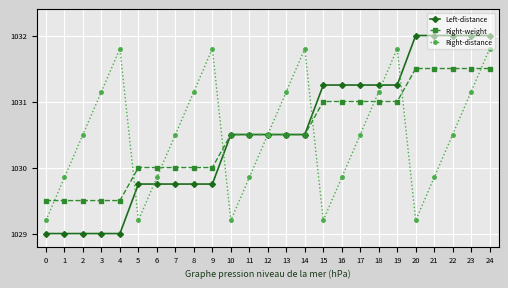

True or false: Right-distance has a value of 1586.9 at 9.

False